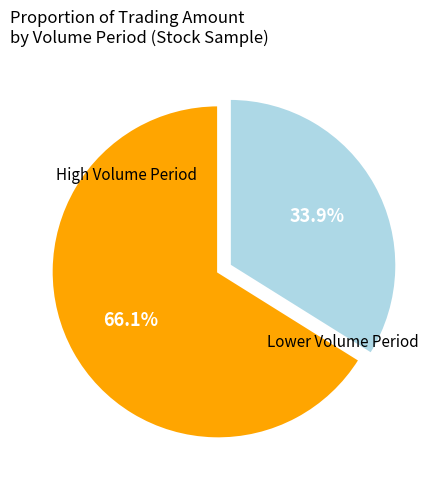

Is there a majority slice in this chart?

Yes